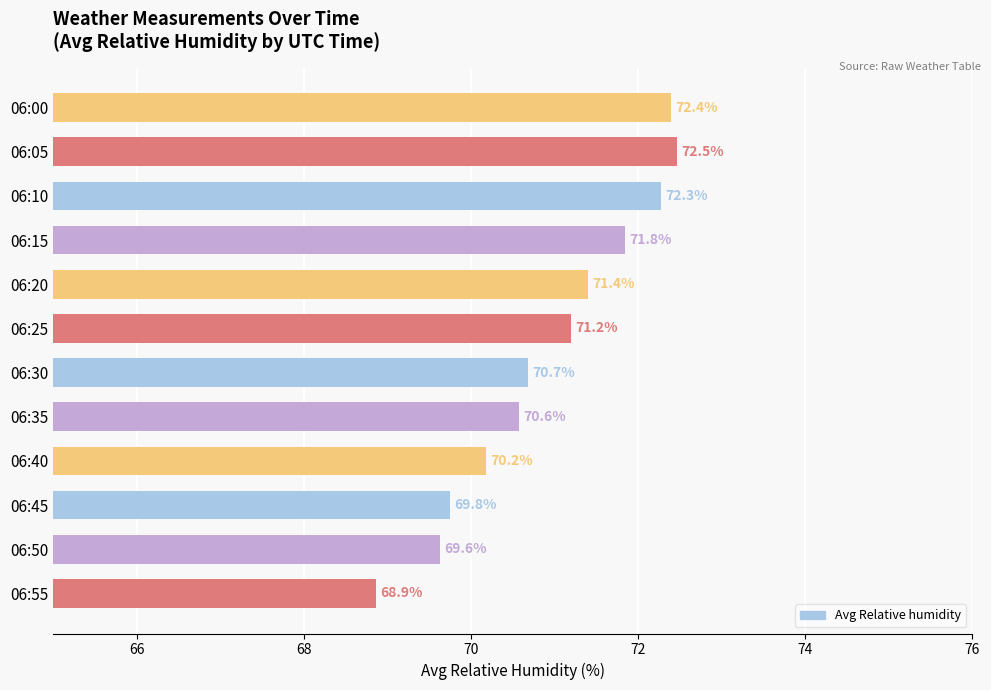

What is the difference between the maximum and minimum values?

3.6